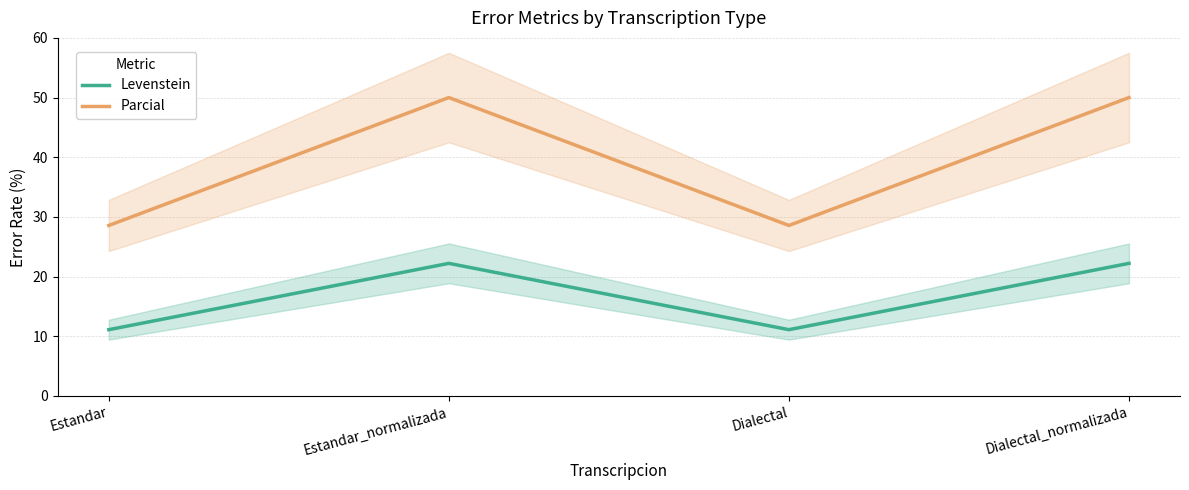

True or false: Parcial and Levenstein cross at least once.

False